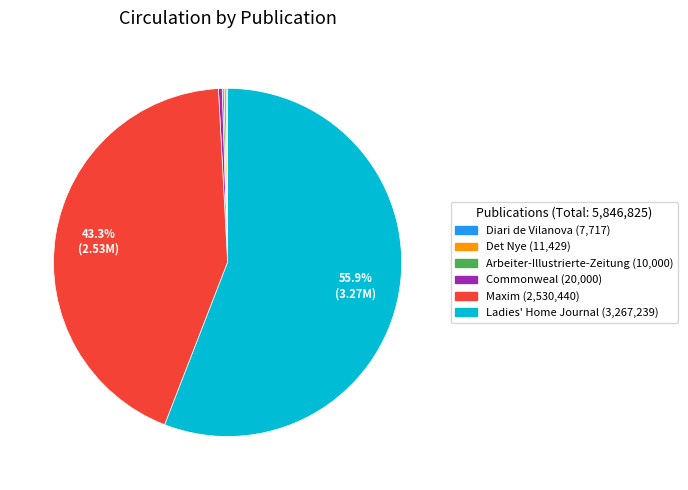

Does Ladies' Home Journal represent more than half of the total?

Yes